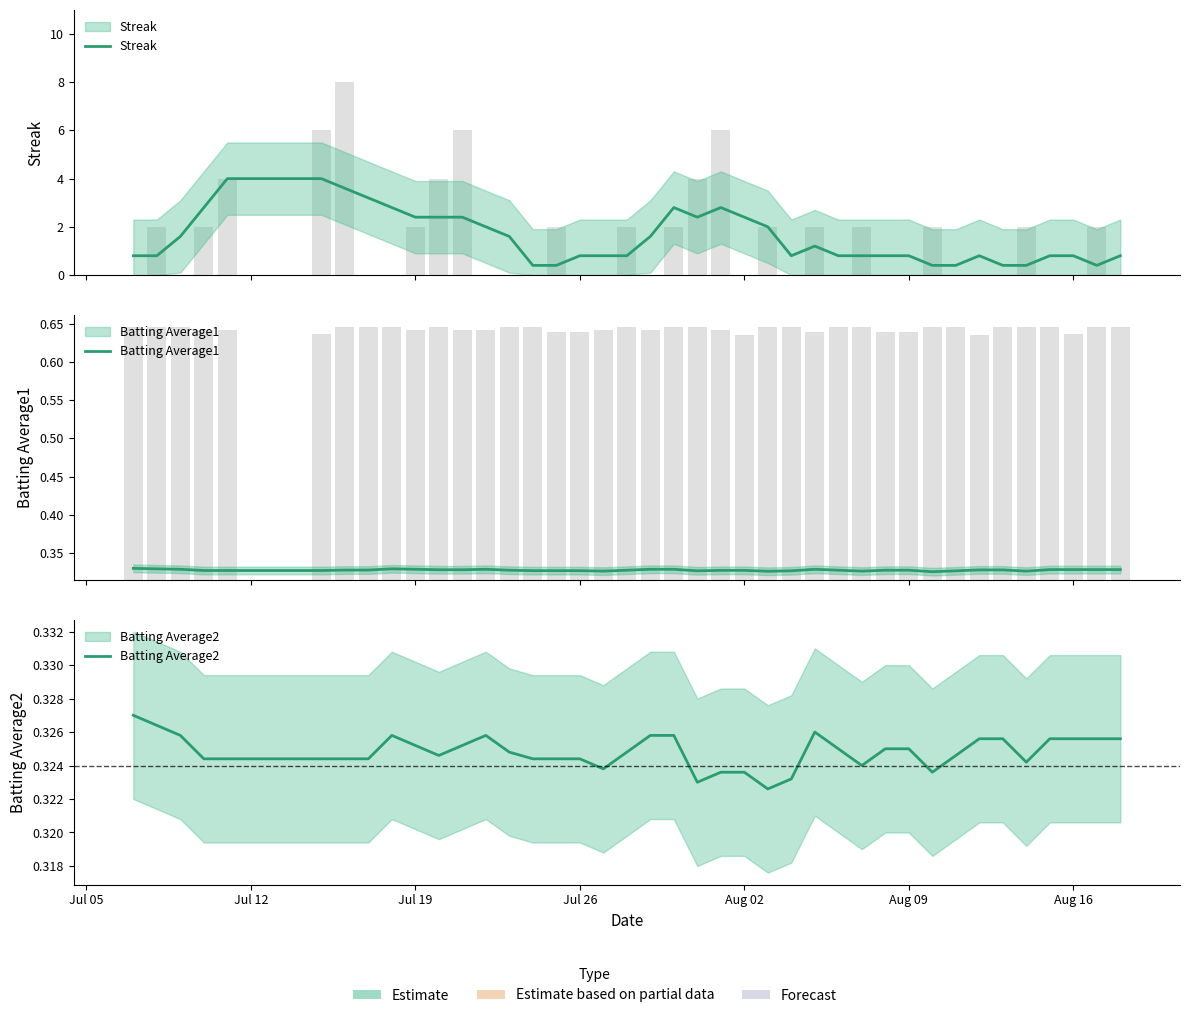

What is the maximum value for Streak?

4.0